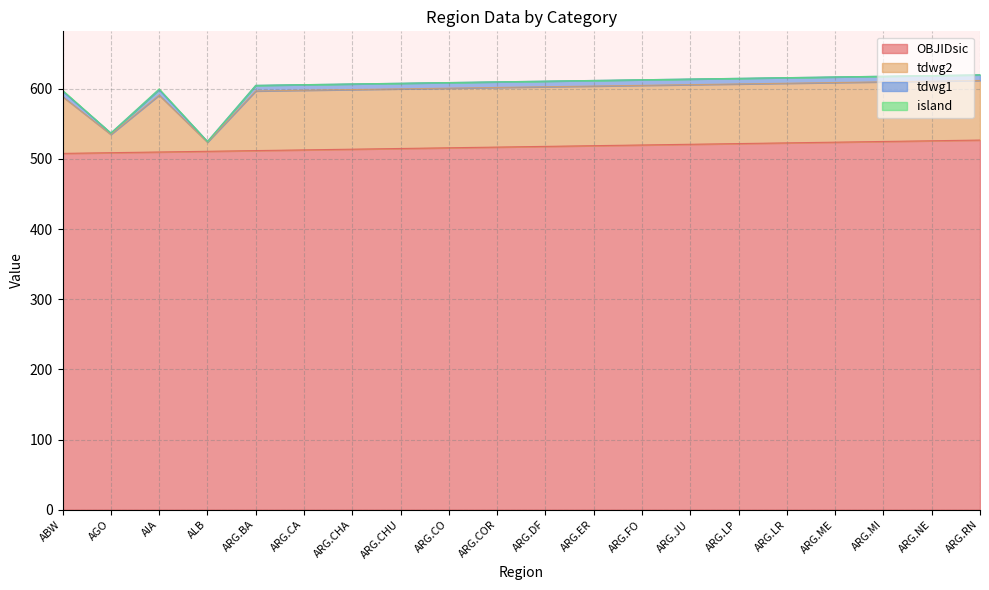

List the labels in order of OBJIDsic value, smallest first.

ABW, AGO, AIA, ALB, ARG.BA, ARG.CA, ARG.CHA, ARG.CHU, ARG.CO, ARG.COR, ARG.DF, ARG.ER, ARG.FO, ARG.JU, ARG.LP, ARG.LR, ARG.ME, ARG.MI, ARG.NE, ARG.RN